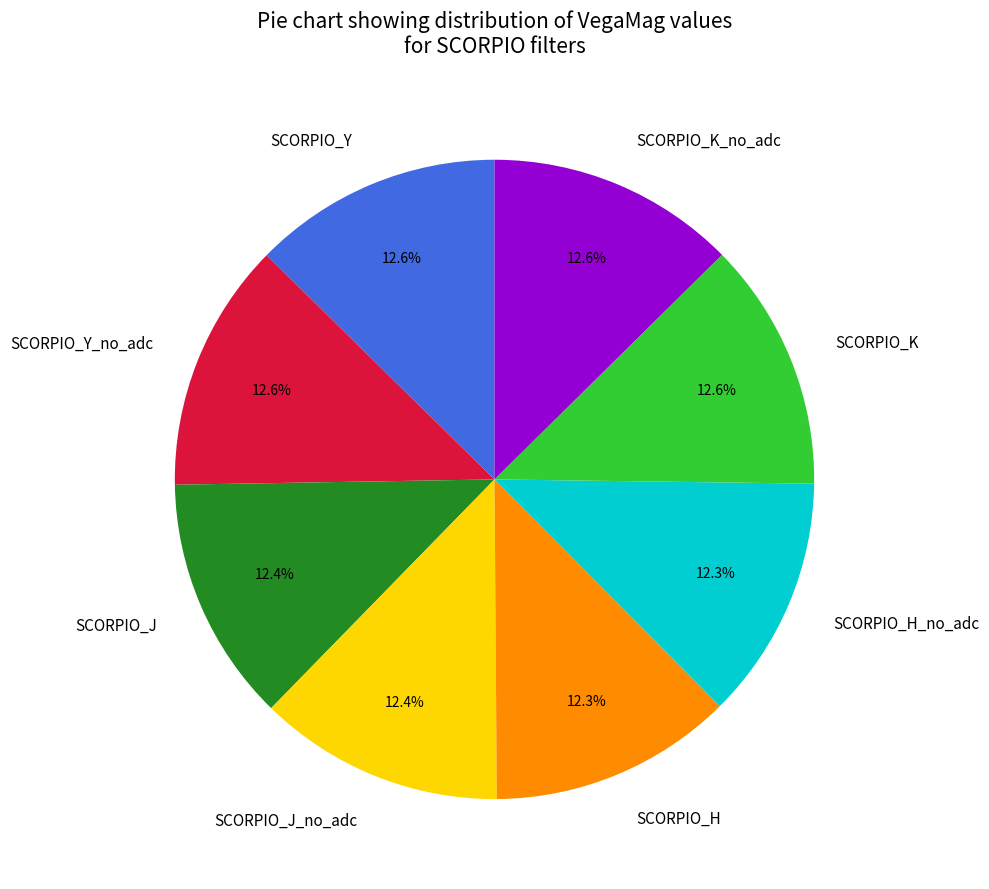

Is the sum of SCORPIO_Y_no_adc and SCORPIO_J_no_adc greater than half?

No